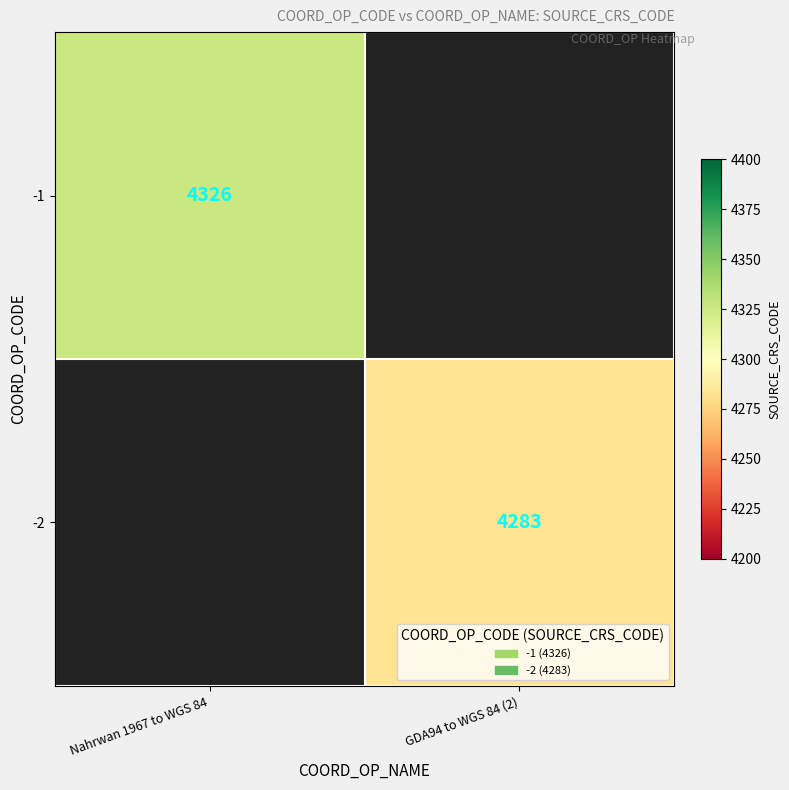

The -1 series shows 2083 at Nahrwan 1967 to WGS 84. True or false?

False